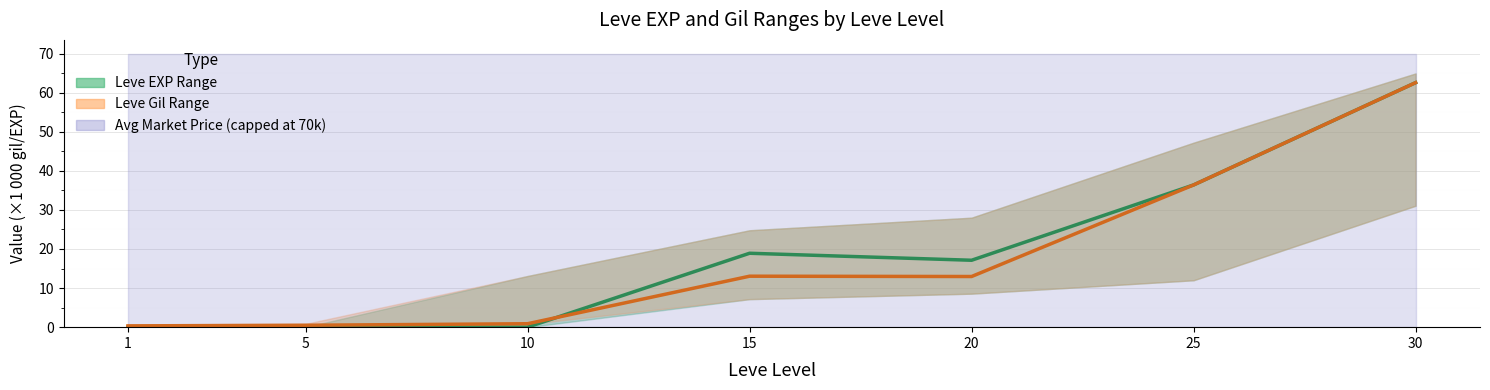

How many intersections are there between Leve Gil (mid) and Leve EXP (mid)?

1